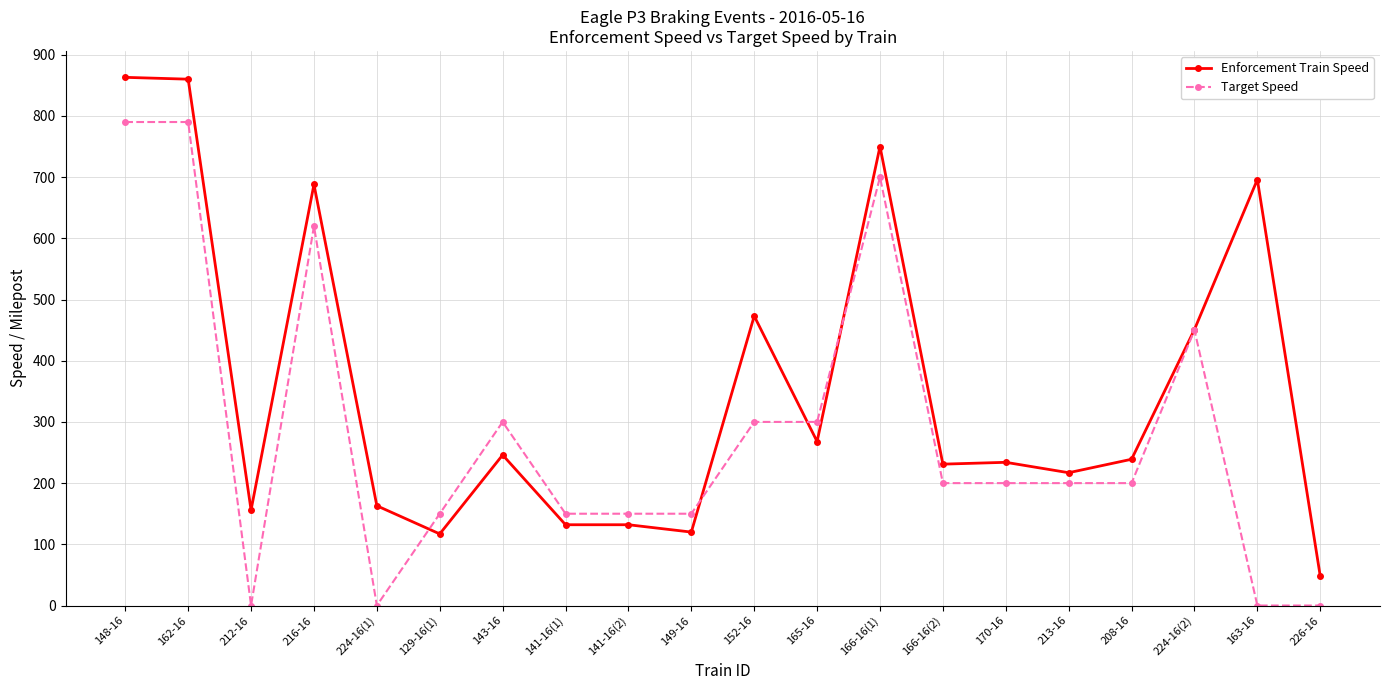

What is the label of the 11th point from the right?

149-16